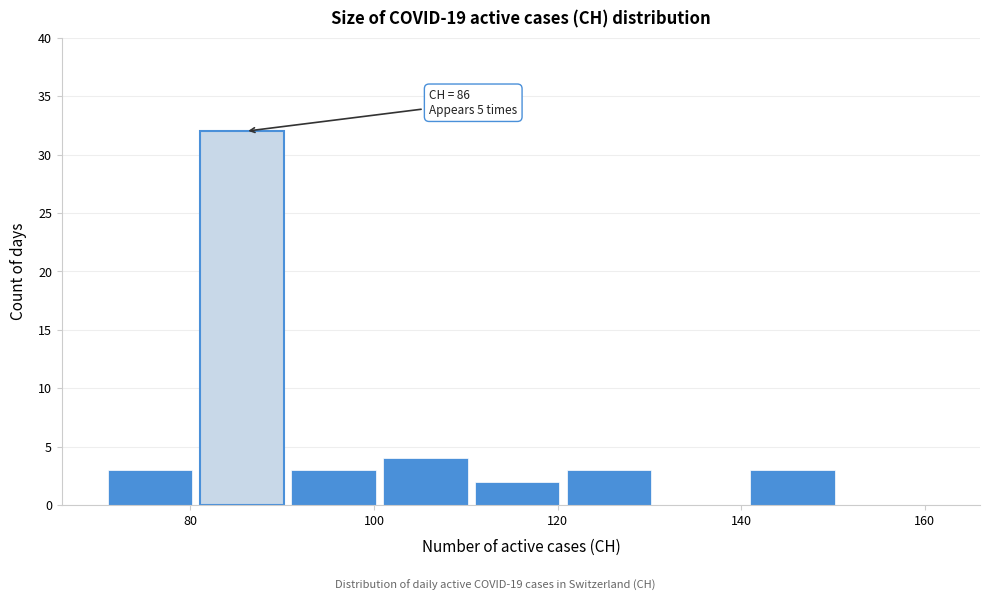

Over which range of the x-axis is the bar tallest?

81 to 91